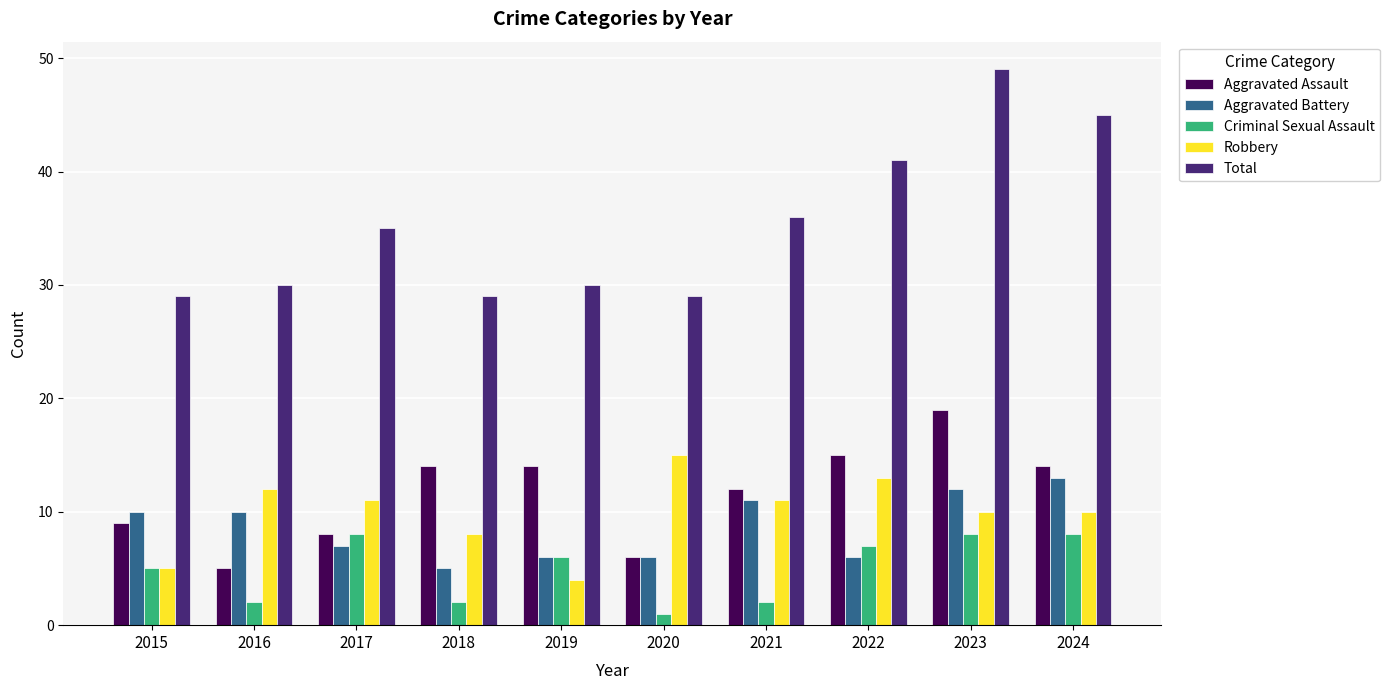

The Total series shows 29 at 2018. True or false?

True